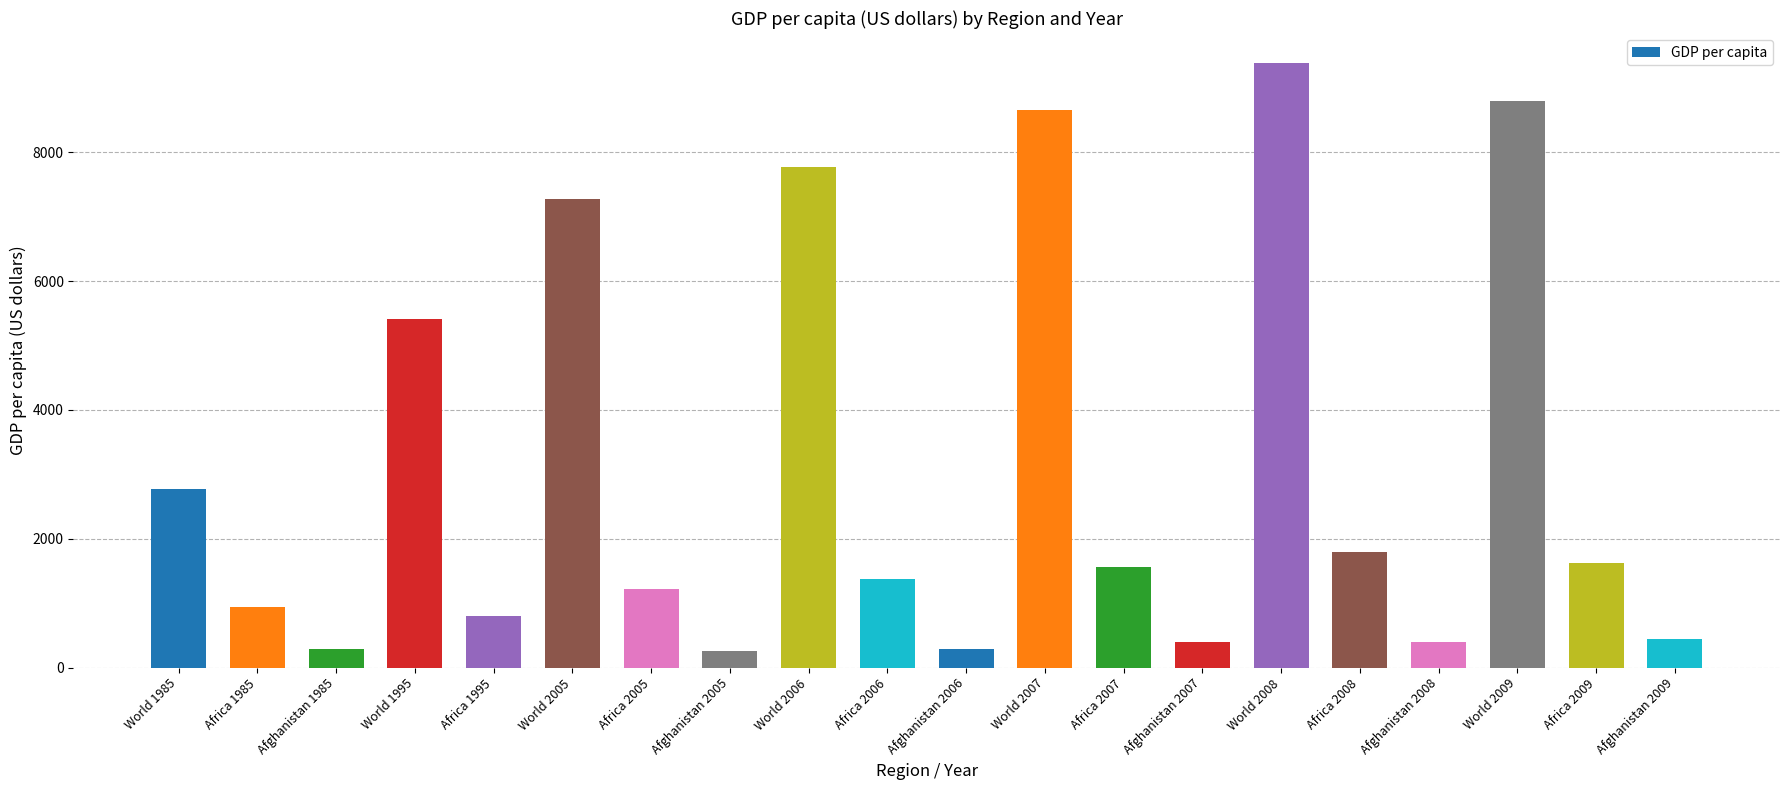

Are the bars grouped side by side (vs. stacked)?

No